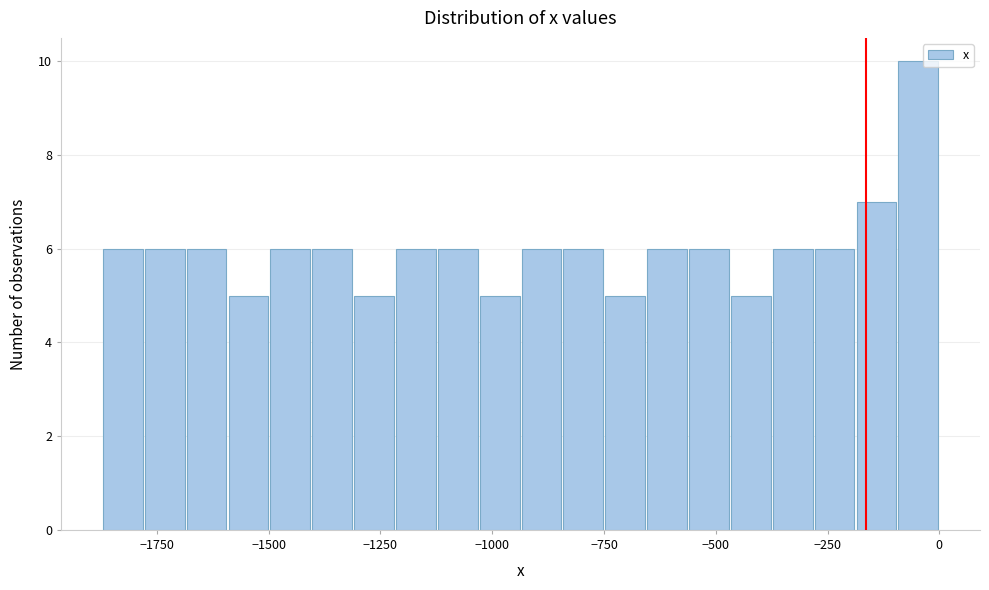

Around what value on the x-axis is the tallest bar? Give the approximate position of its centre, as read against the axis.

-50